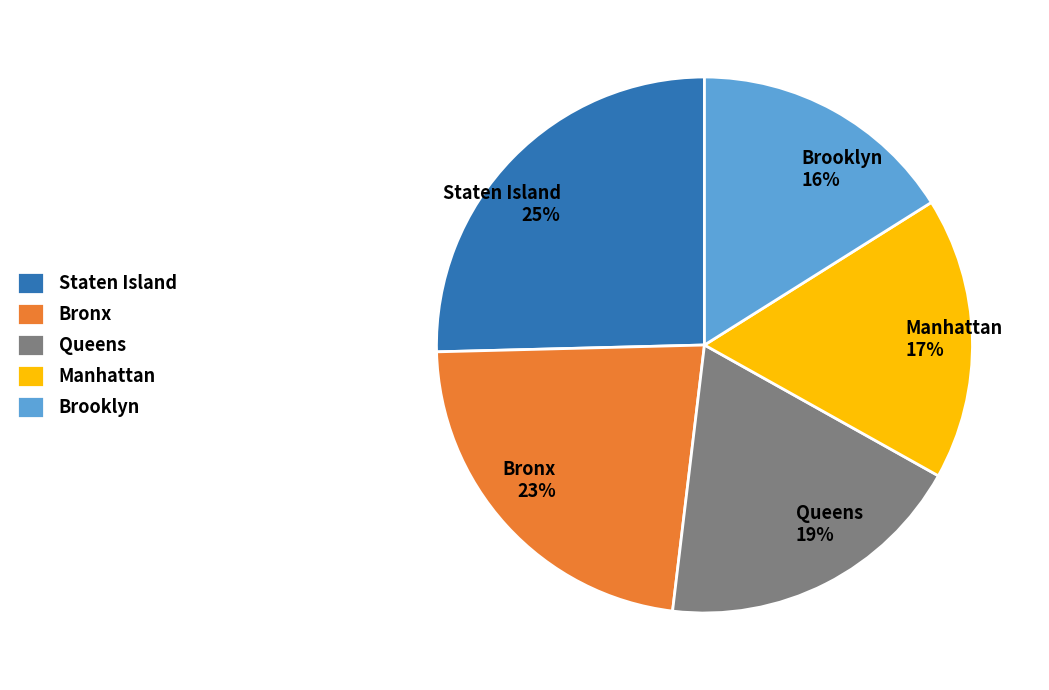

Does Manhattan account for over 50% of the chart?

No